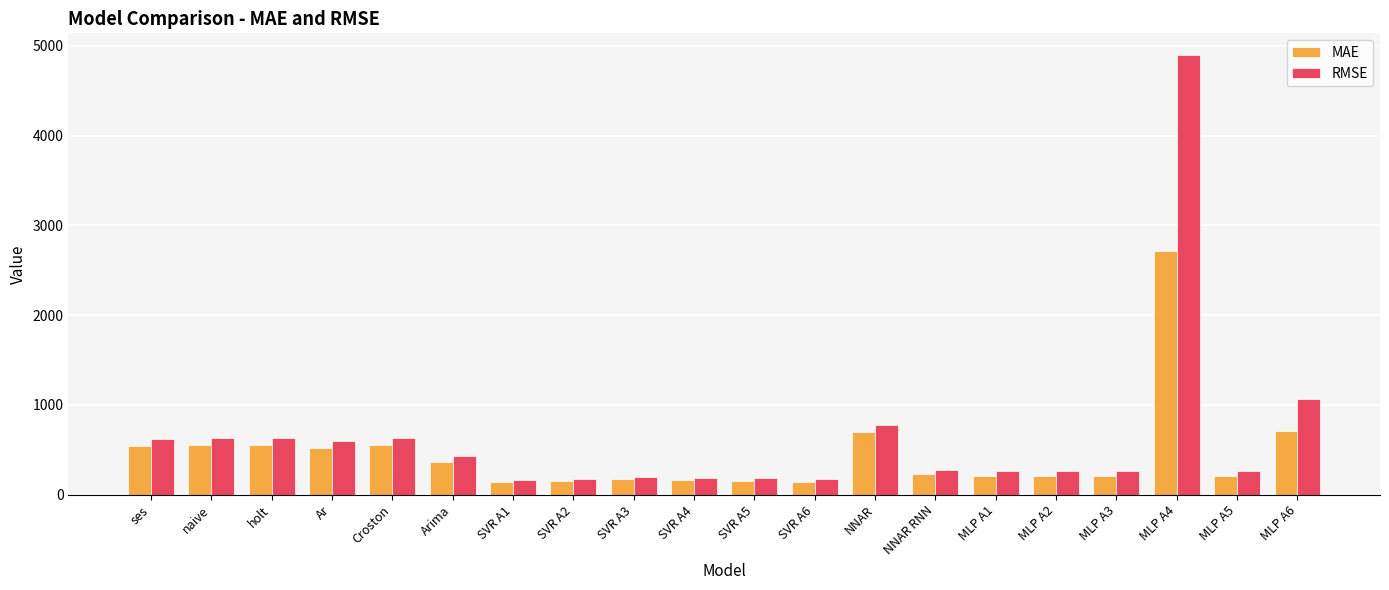

Which label corresponds to the largest value in the chart?

MLP A4